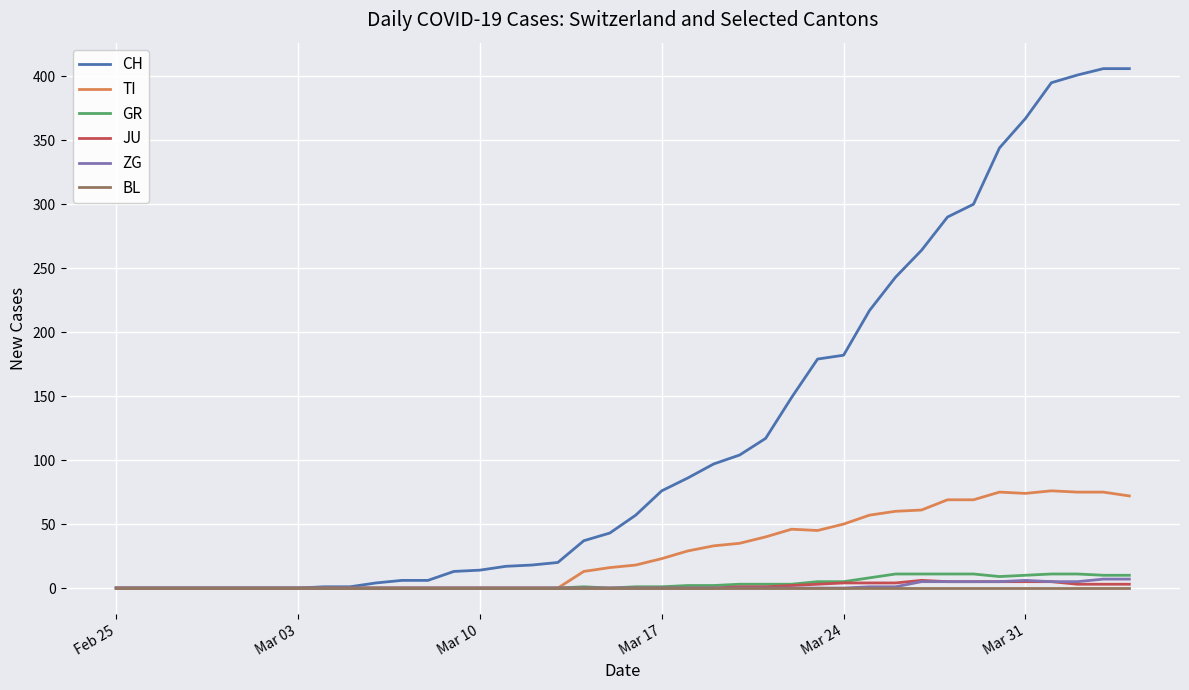

At how many categories does at least one series exceed 138?

14